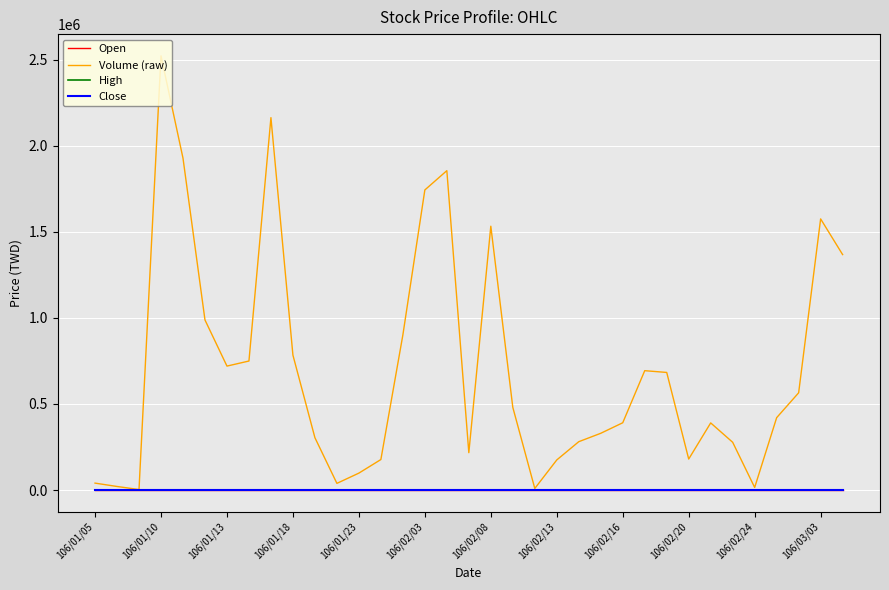

At how many categories does at least one series exceed 2444032?

1